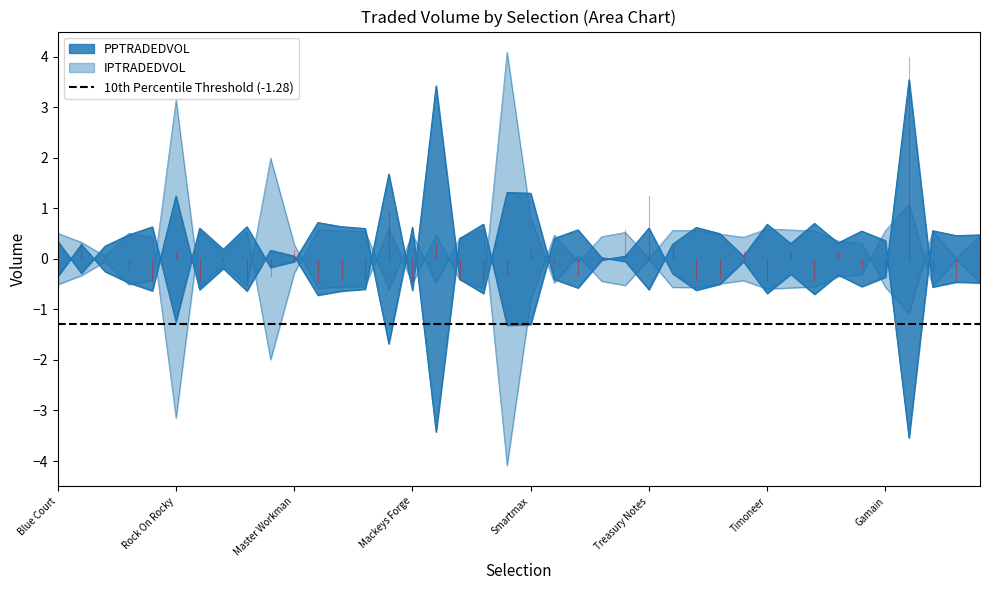

How many lines are shown in the chart?

2